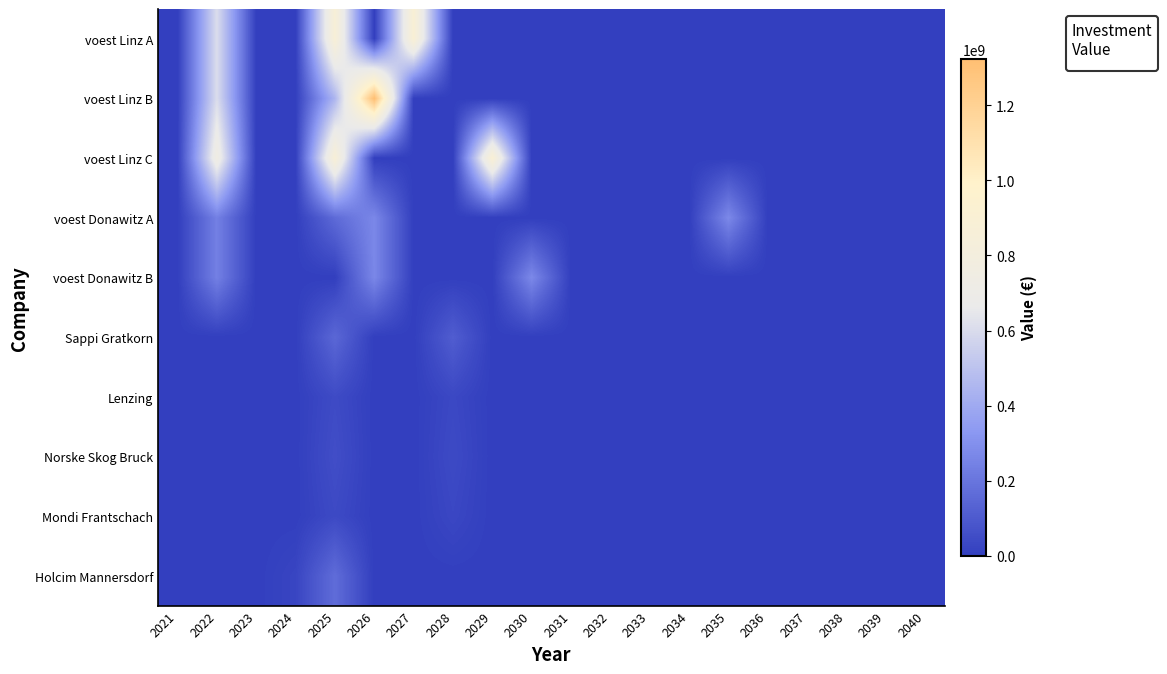

What is the maximum value shown in the chart?

1.0